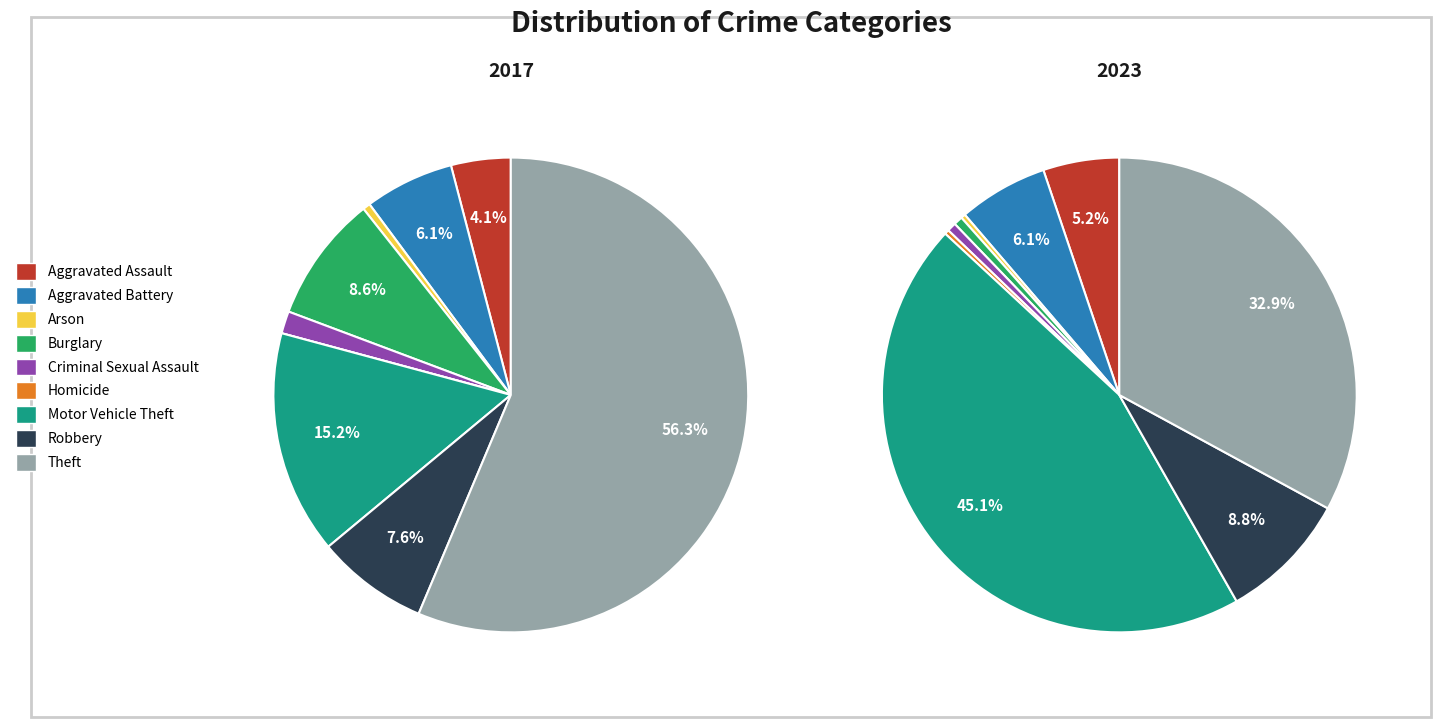

To the nearest percent, what portion does Aggravated Assault represent?

4%